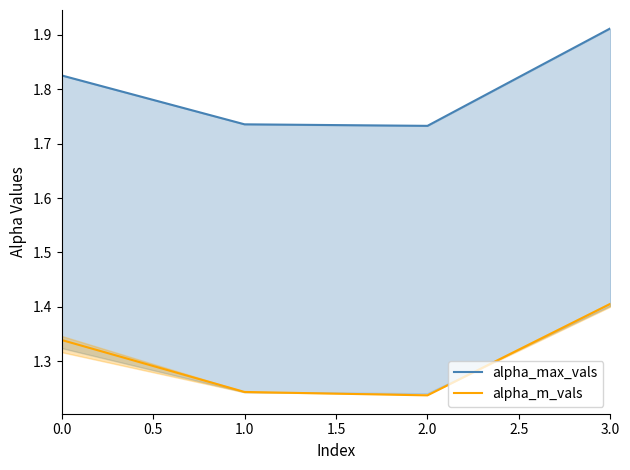

How many interior local valleys does the alpha_m_vals series have?

1